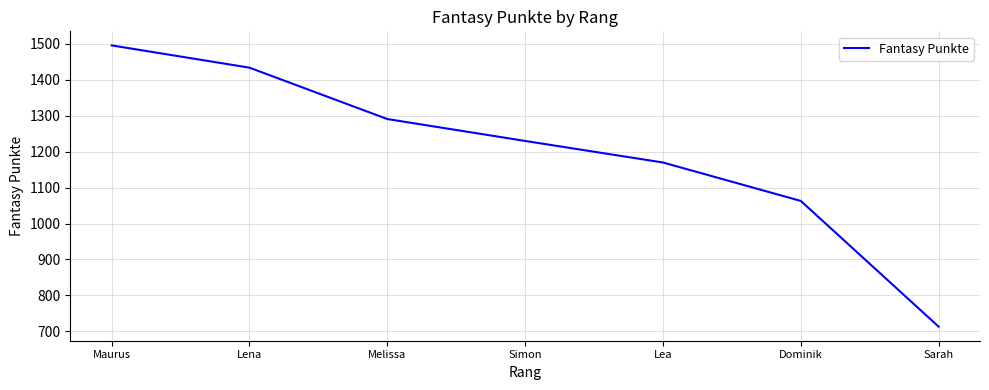

Does the chart have visible grid lines?

Yes